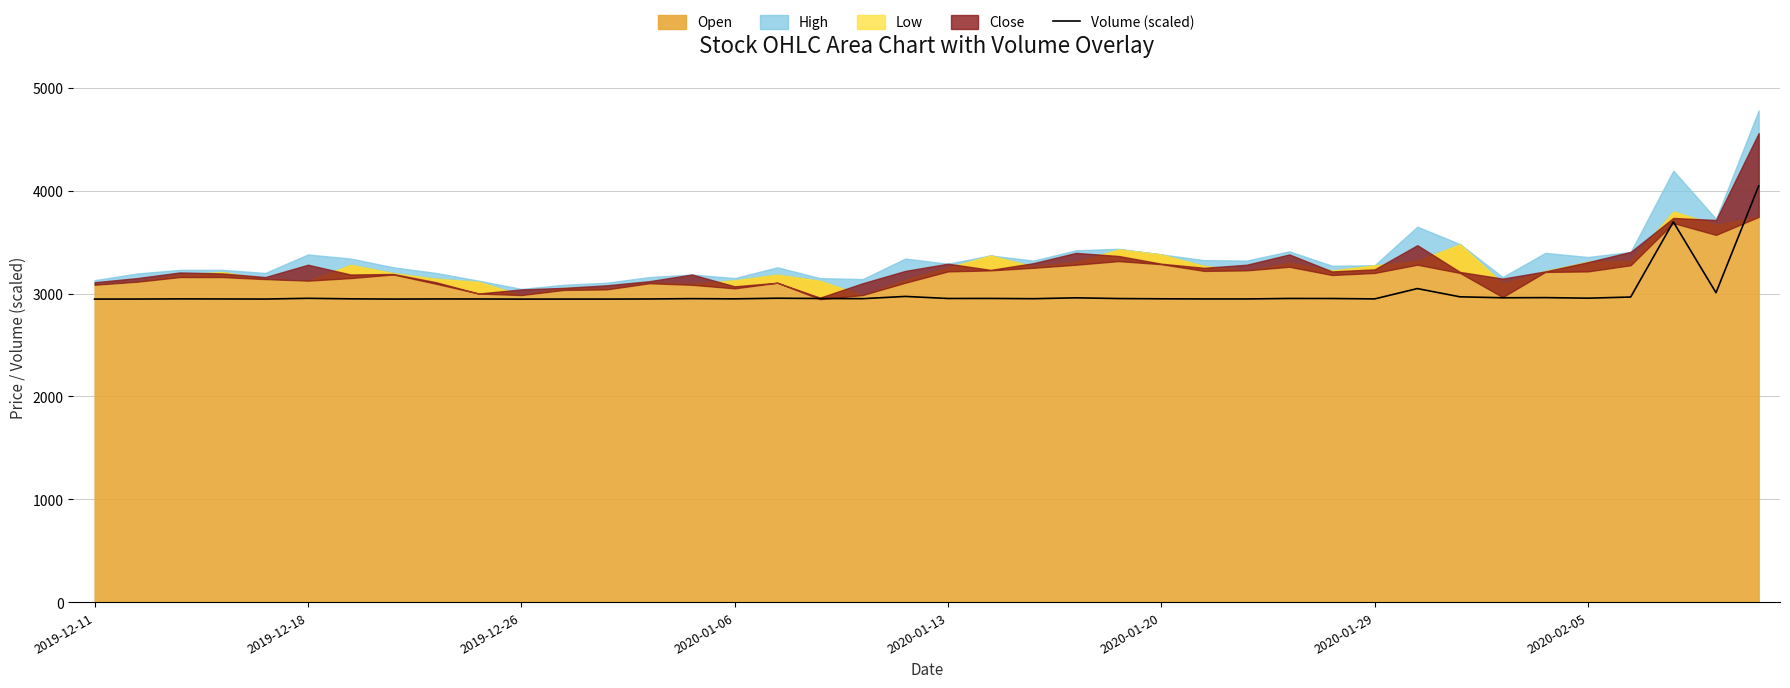

How many interior local peaks (higher than both neighbors) does the data have?

13